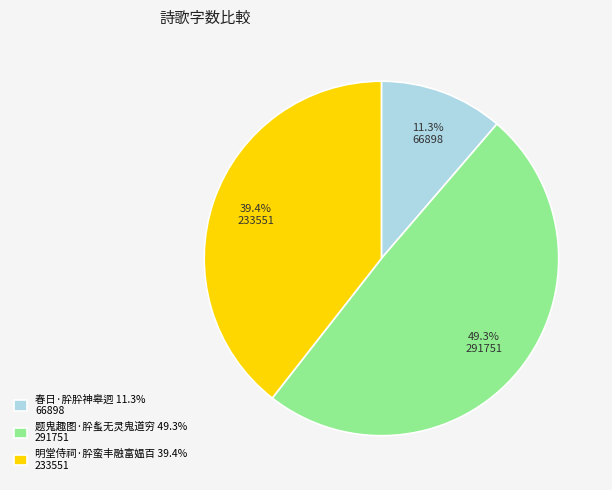

The 春日·肸肸神皋迥 slice represents 6% of the pie. True or false?

False